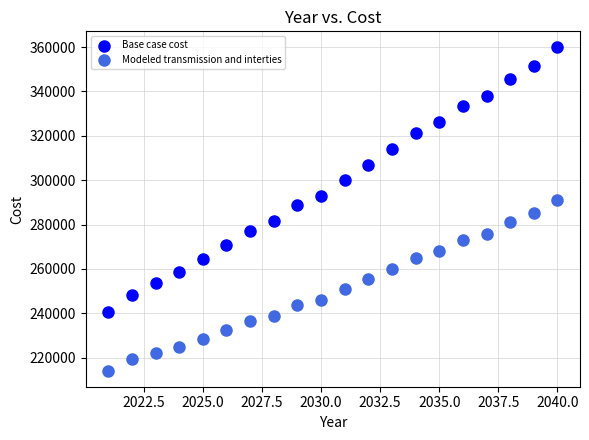

What are all the series names shown in the legend?

Base case cost, Modeled transmission and interties